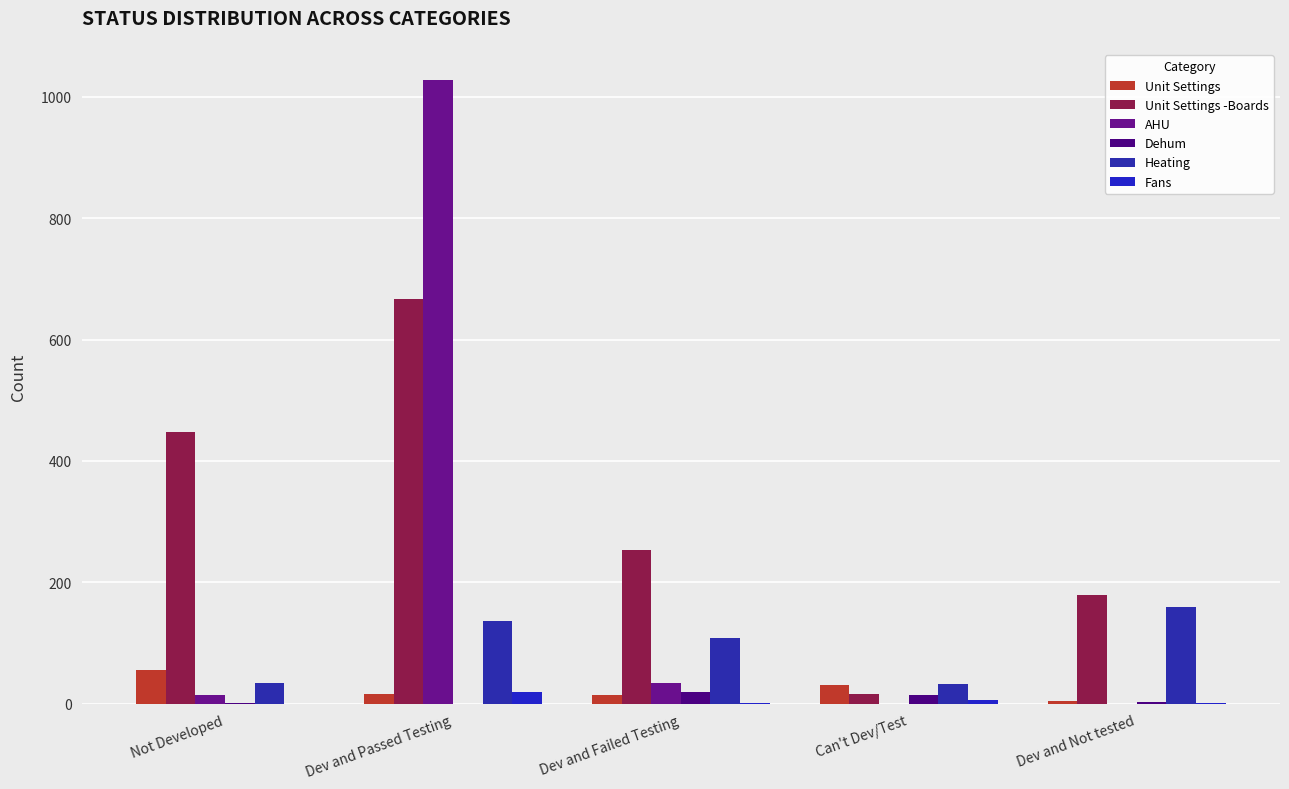

At which category is the sum across all series the highest?

Dev and Passed Testing